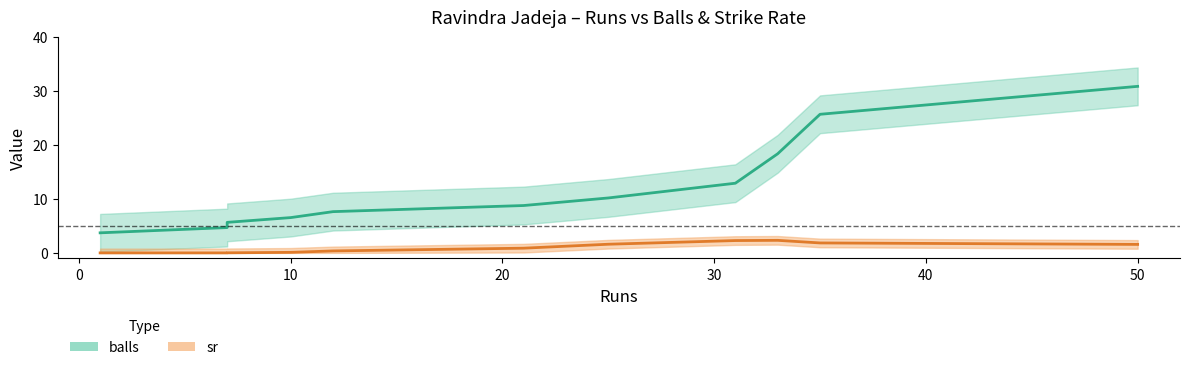

The value of sr at 50 is 2.4. True or false?

False